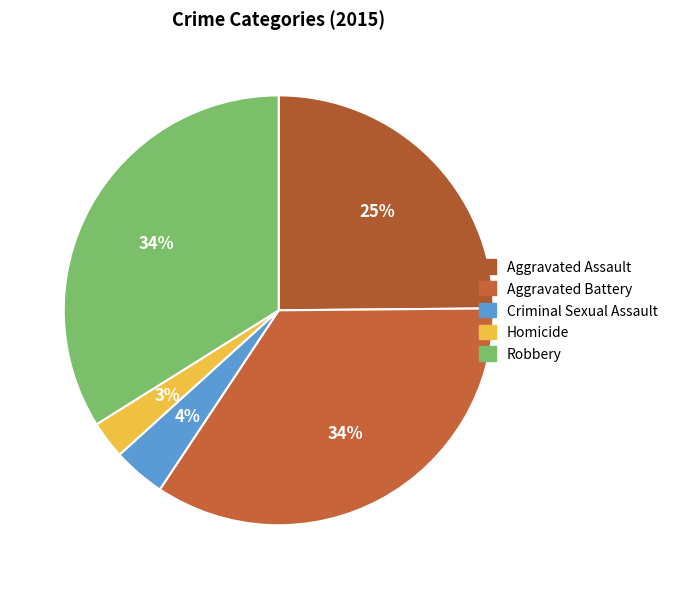

Combined, do Robbery and Aggravated Battery account for over 50%?

Yes